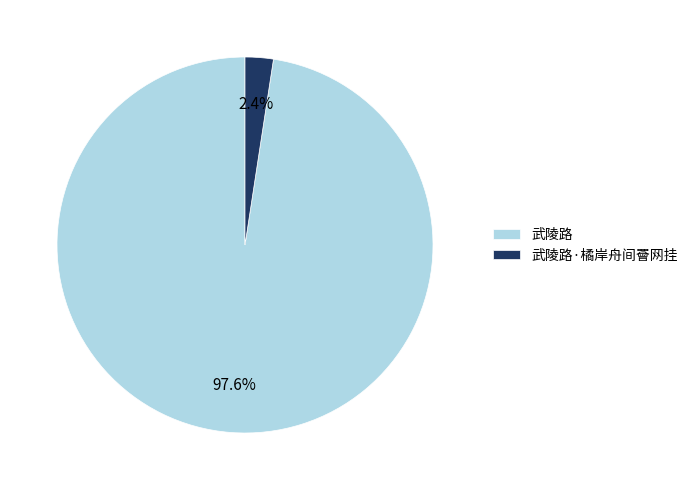

Count the number of slices in the pie.

2